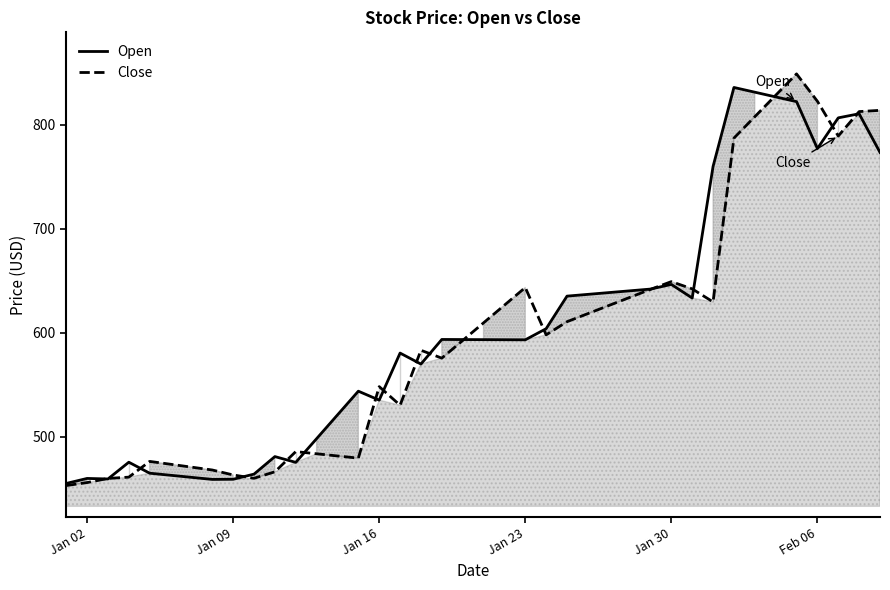

How many interior local peaks does the Close series have?

7